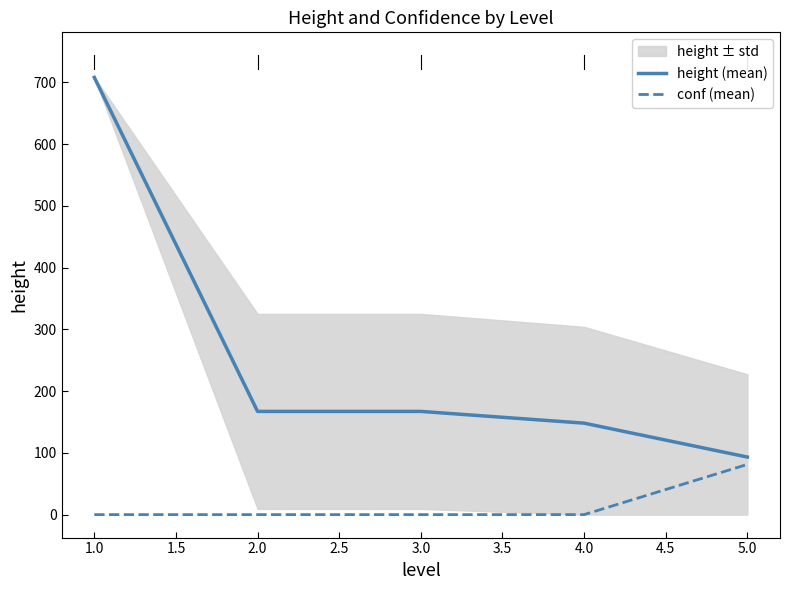

True or false: conf (mean) and height (mean) cross at least once.

False